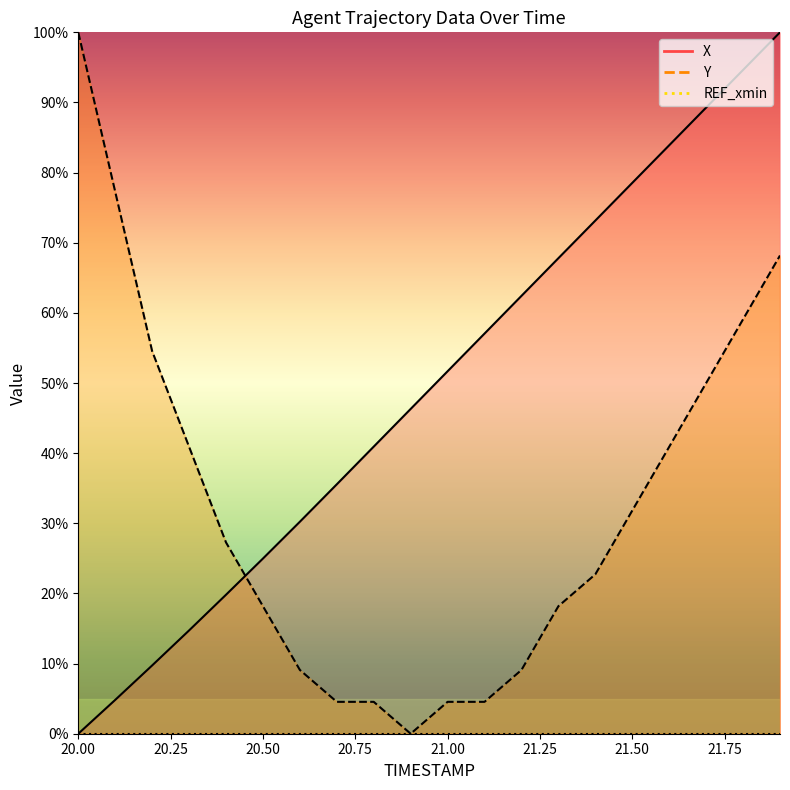

Which category has the highest value in the X series?

21.9